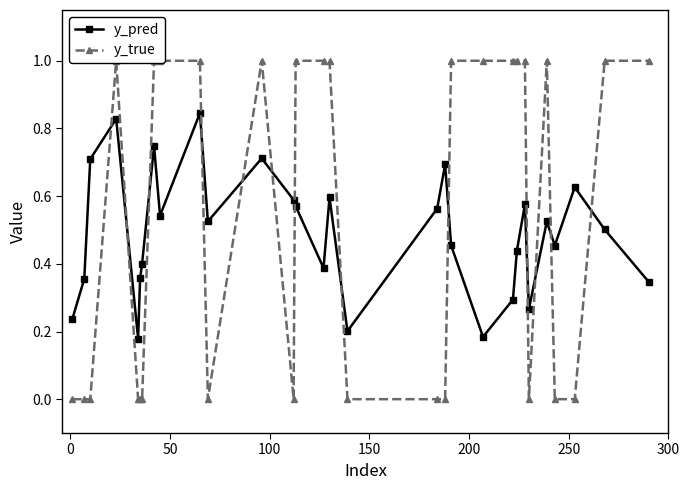

Which series has the largest range (max minus min)?

y_true